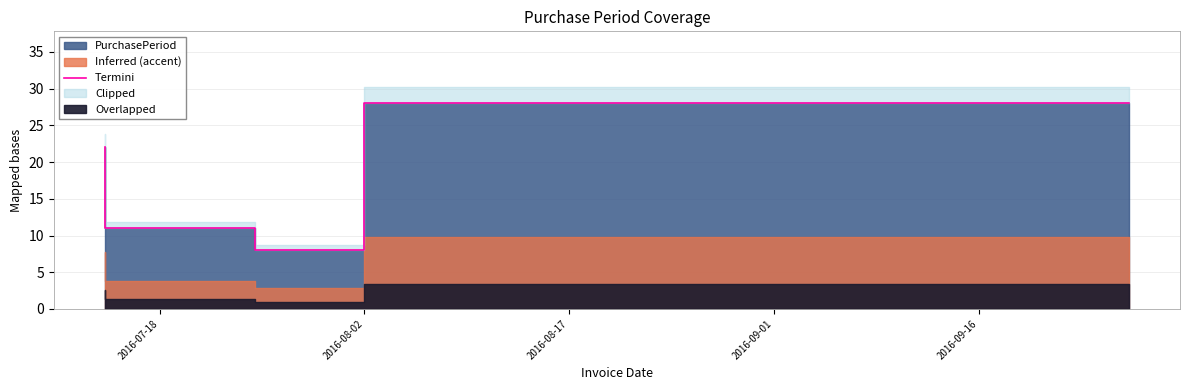

How many interior local valleys (lower than both neighbors) does the data have?

1